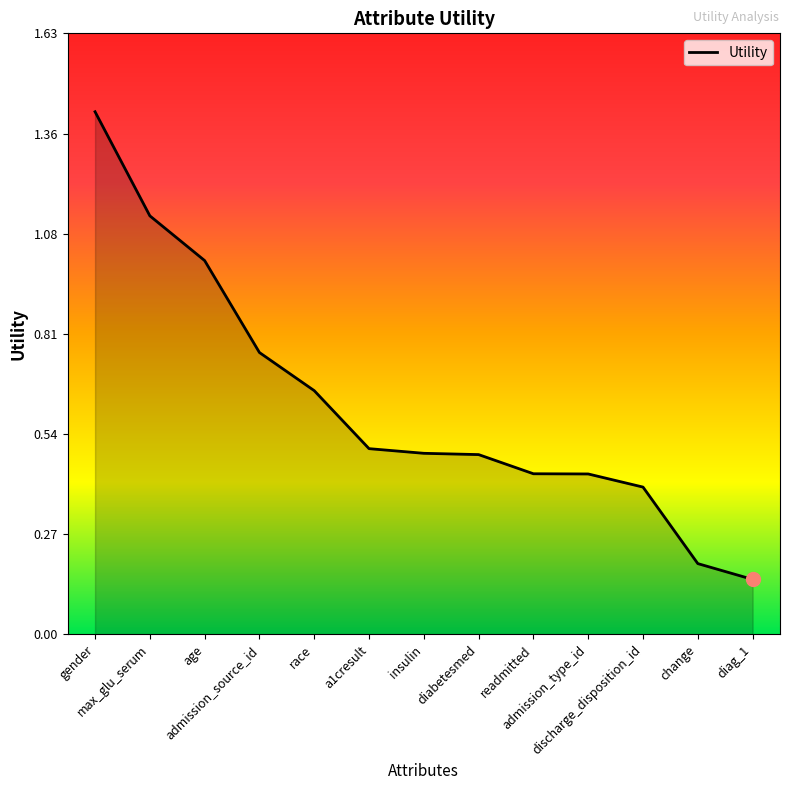

What is the ratio of the value at gender to the value at max_glu_serum?

1.2